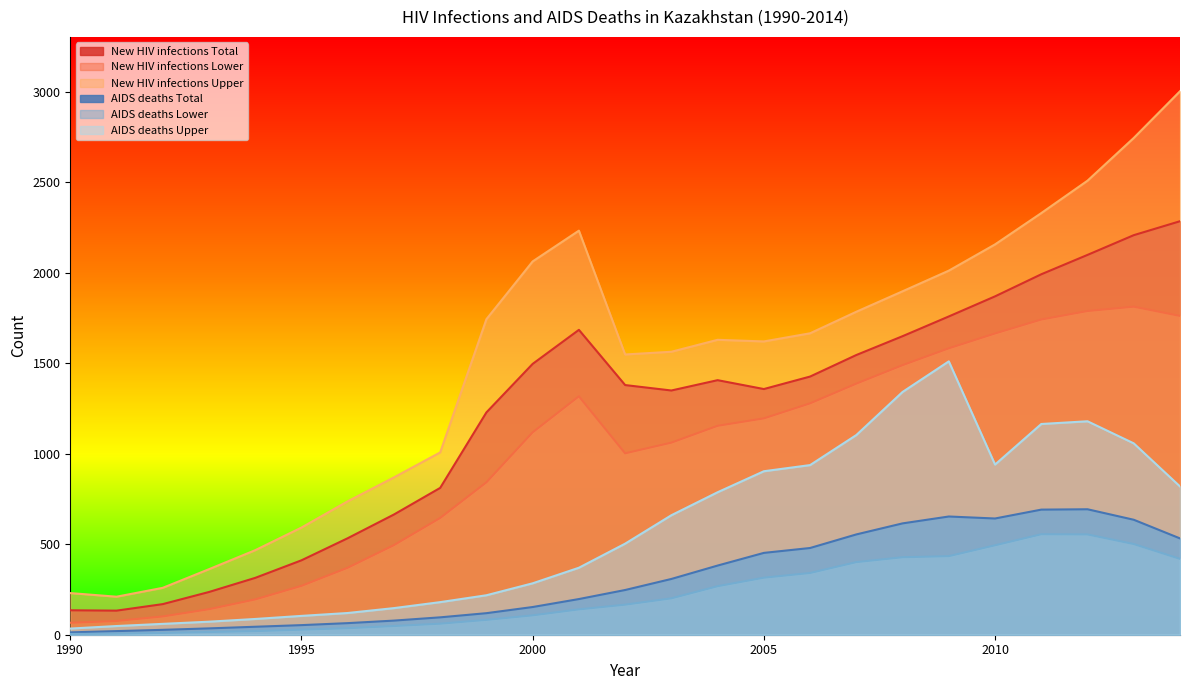

List the labels in order of New HIV infections Upper value, smallest first.

1991, 1990, 1992, 1993, 1994, 1995, 1996, 1997, 1998, 2002, 2003, 2005, 2004, 2006, 1999, 2007, 2008, 2009, 2000, 2010, 2001, 2011, 2012, 2013, 2014